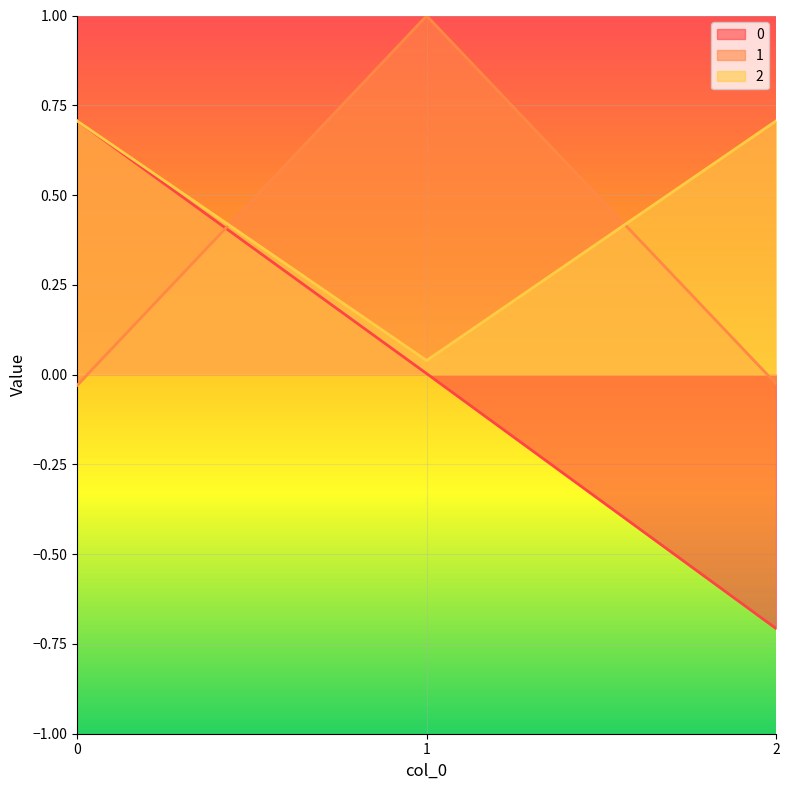

At 1, list the series in order from smallest to largest.

0, 2, 1